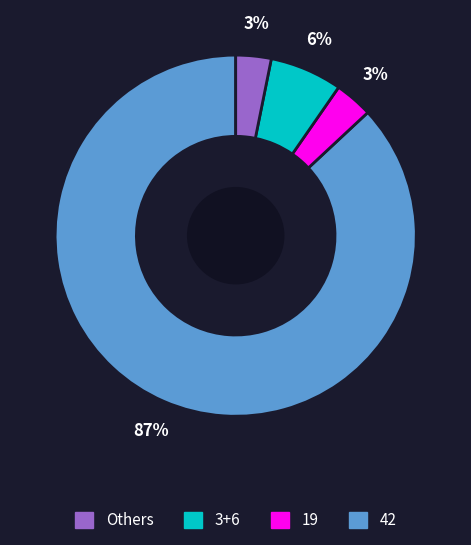

To the nearest percent, what is the average slice percentage?

25%